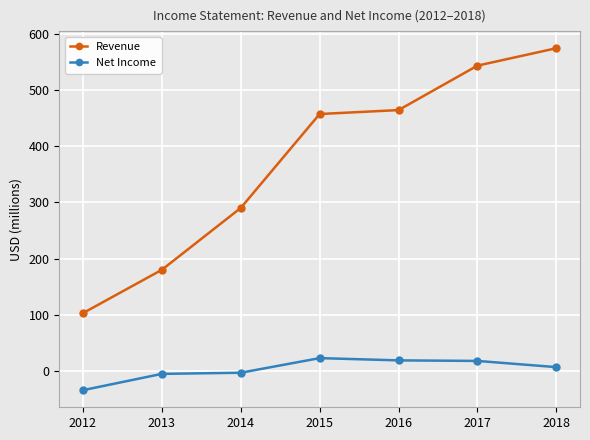

Rank the series by their maximum value, from highest to lowest.

Revenue, Net Income